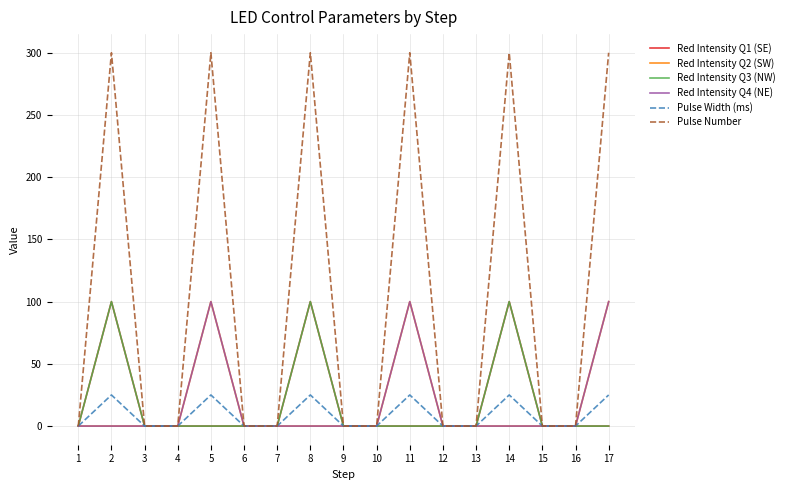

In Pulse Number, how many points are higher than both neighbors (excluding endpoints)?

5